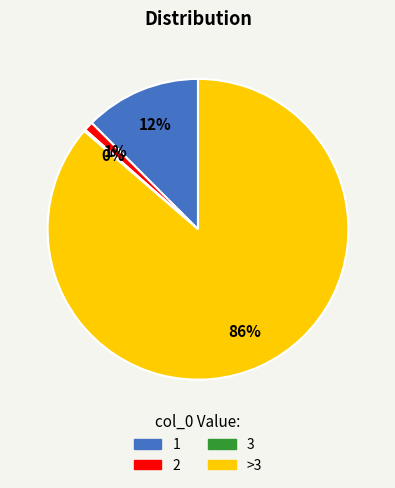

Is there a majority slice in this chart?

Yes